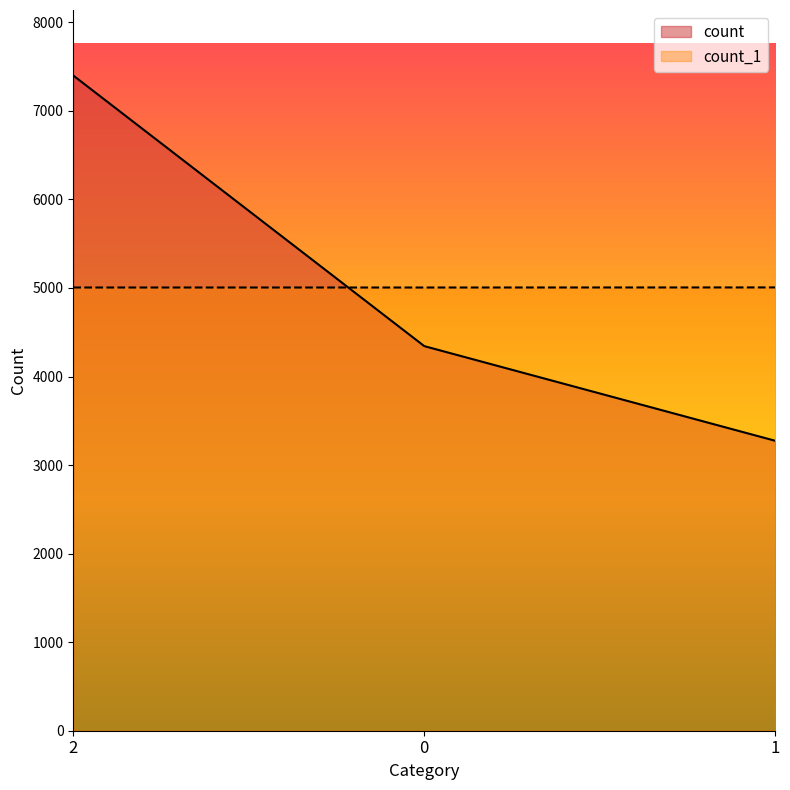

Which series has the widest spread of values?

count